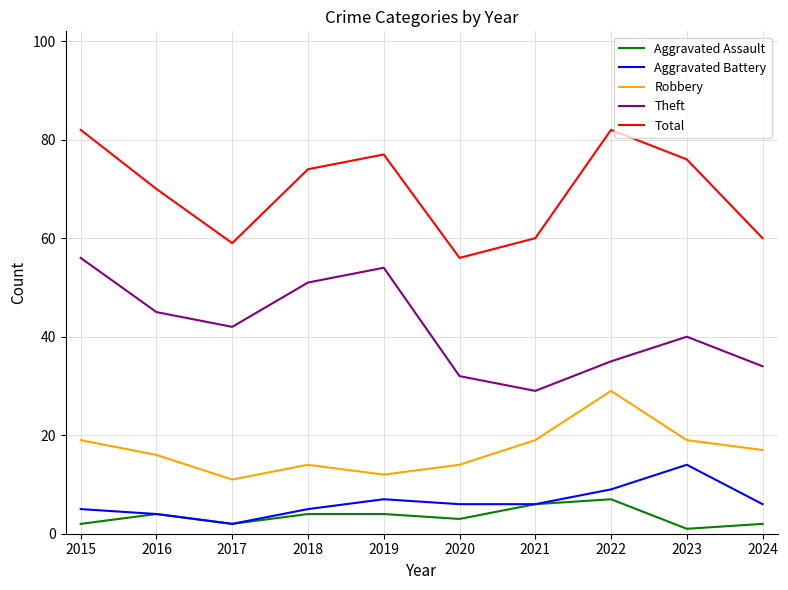

Rank the series by their maximum value, from highest to lowest.

Total, Theft, Robbery, Aggravated Battery, Aggravated Assault